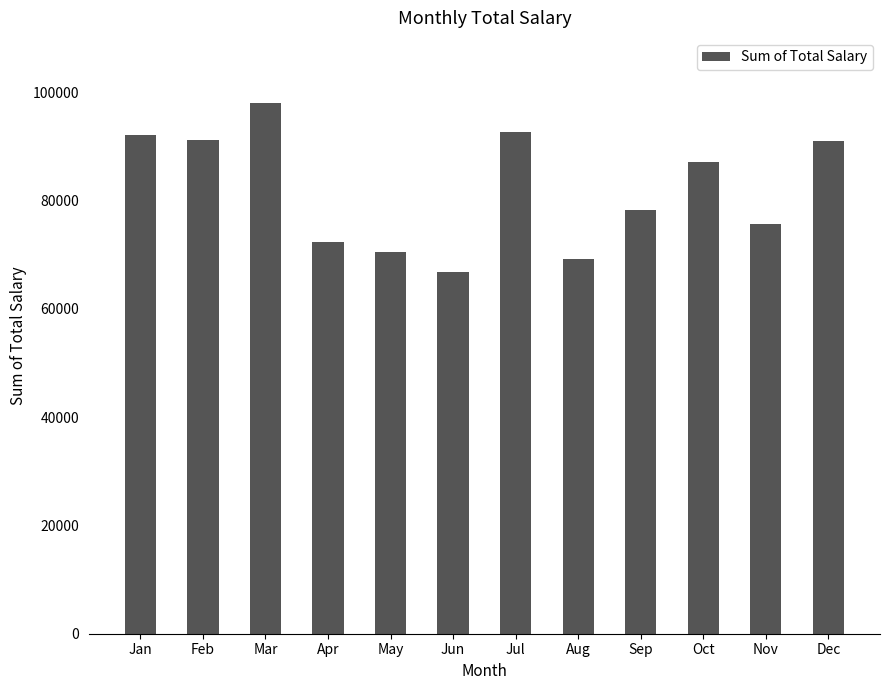

Is it true that the value at May is 22754.7?

False